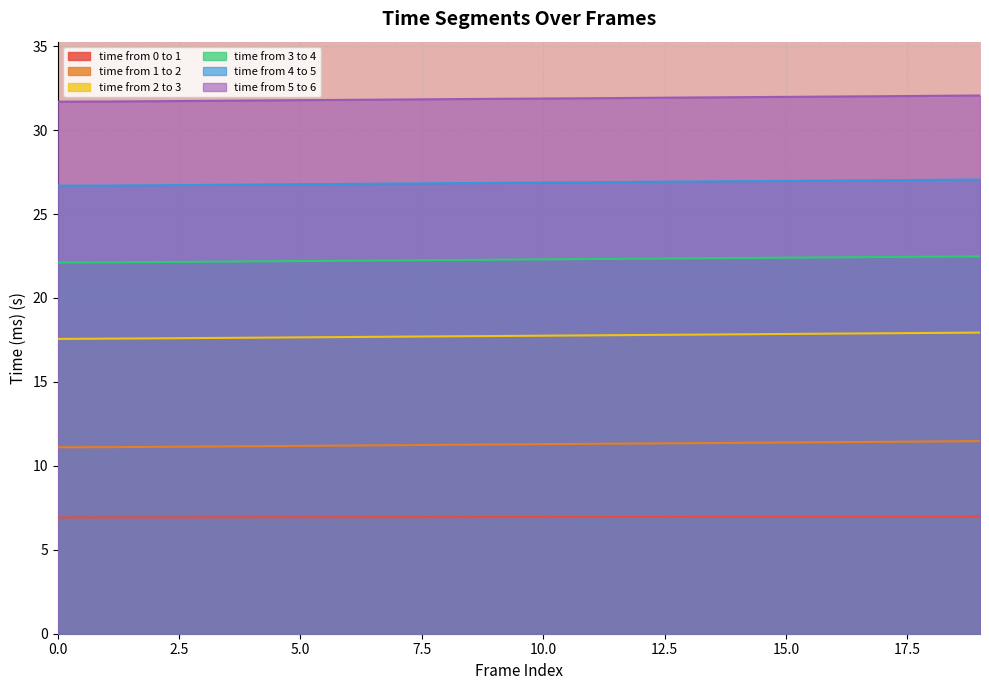

What is the difference between the maximum and minimum values in the time from 5 to 6 series?

0.4